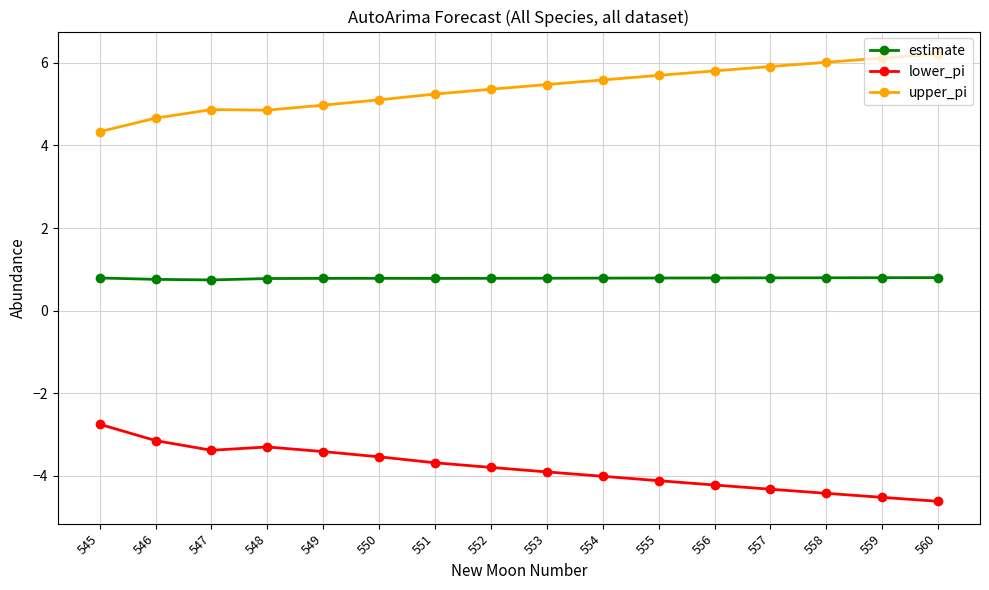

True or false: lower_pi and estimate cross at least once.

False